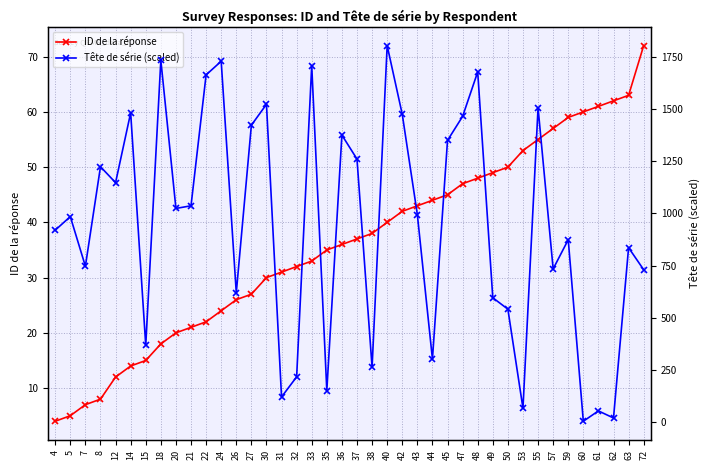

Rank the series by their average value, from lowest to highest.

ID de la réponse, Tête de série (scaled)